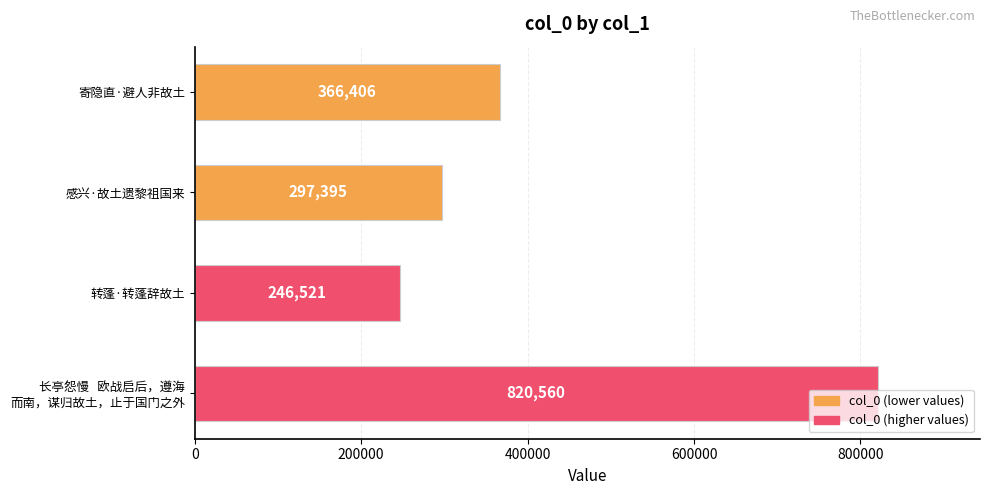

What is the change in value from 寄隐直·避人非故土 to 感兴·故土遗黎祖国来?

-69011